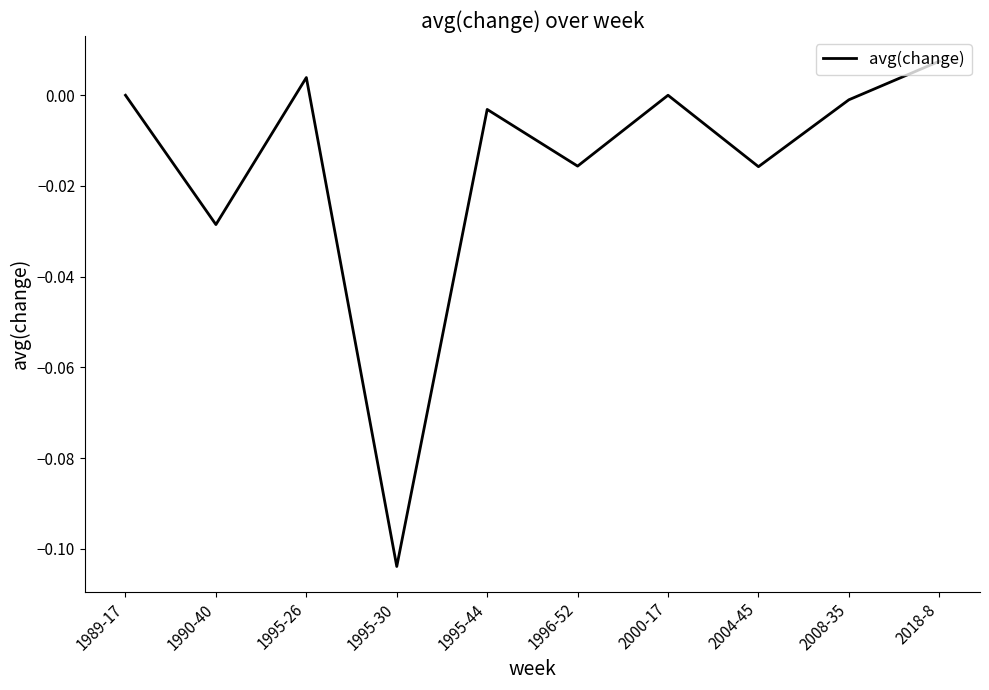

How many interior local valleys (lower than both neighbors) does the data have?

4